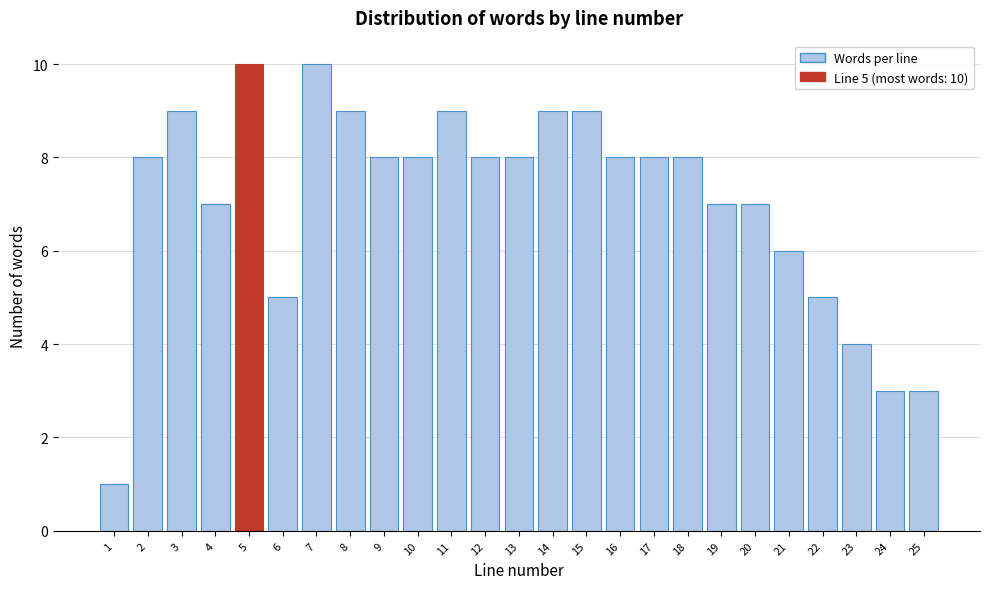

Reading right to left, what are all the values shown in this chart?

25=3	24=3	23=4	22=5	21=6	20=7	19=7	18=8	17=8	16=8	15=9	14=9	13=8	12=8	11=9	10=8	9=8	8=9	7=10	6=5	5=10	4=7	3=9	2=8	1=1